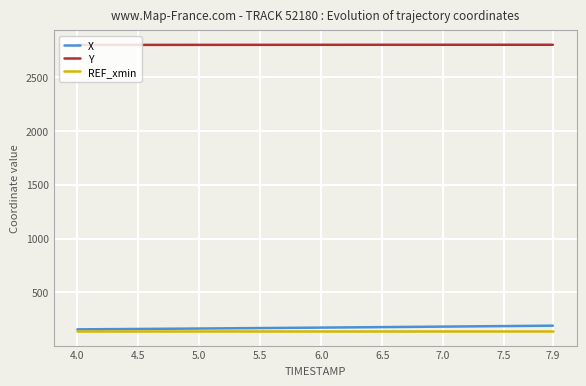

The REF_xmin series shows 140.1 at 6.5. True or false?

True